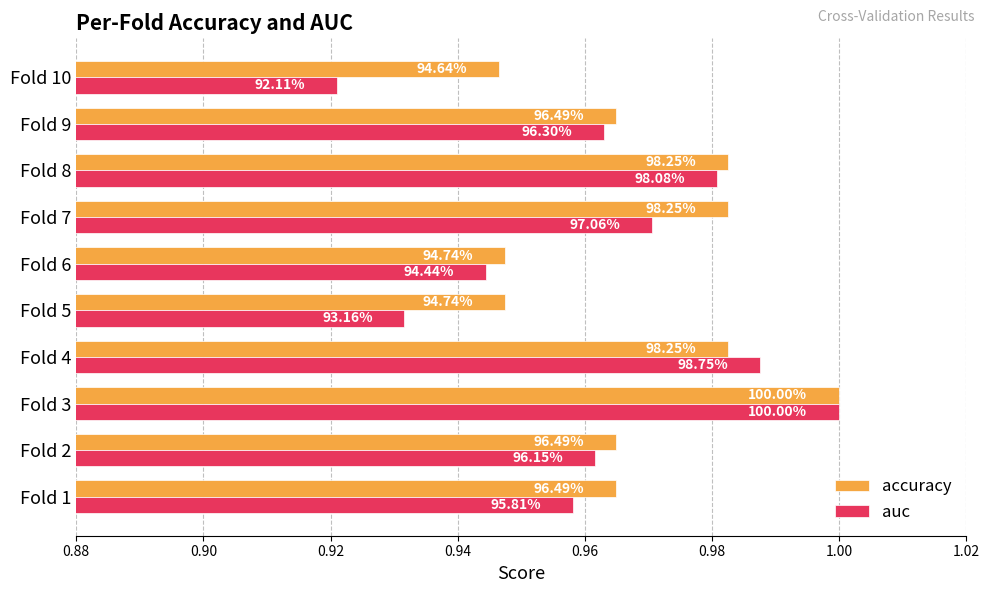

What are all the series names shown in the legend?

accuracy, auc